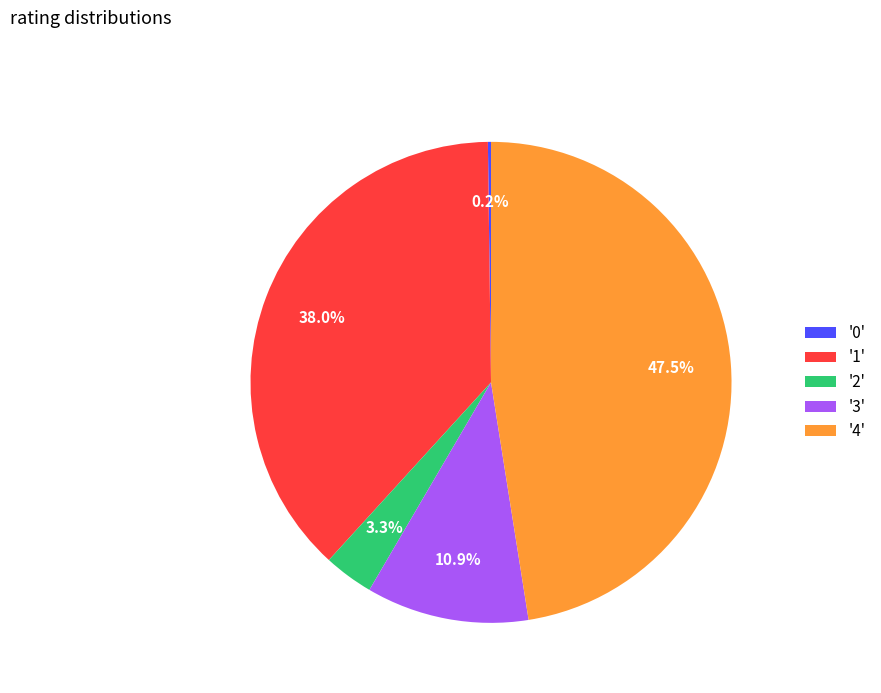

Is there any slice that represents more than half of the pie?

No